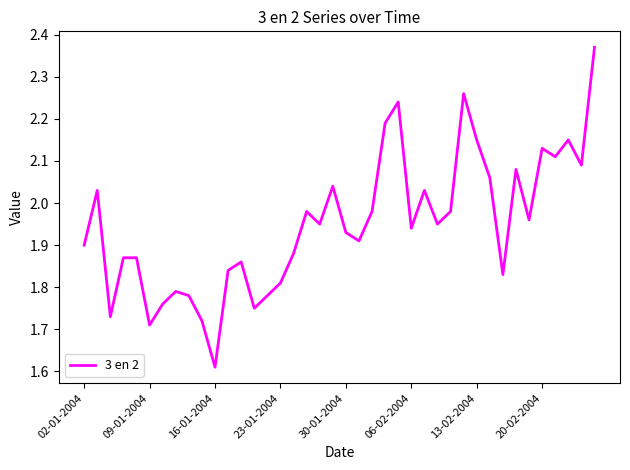

Is this an area chart (filled region under the line)?

No